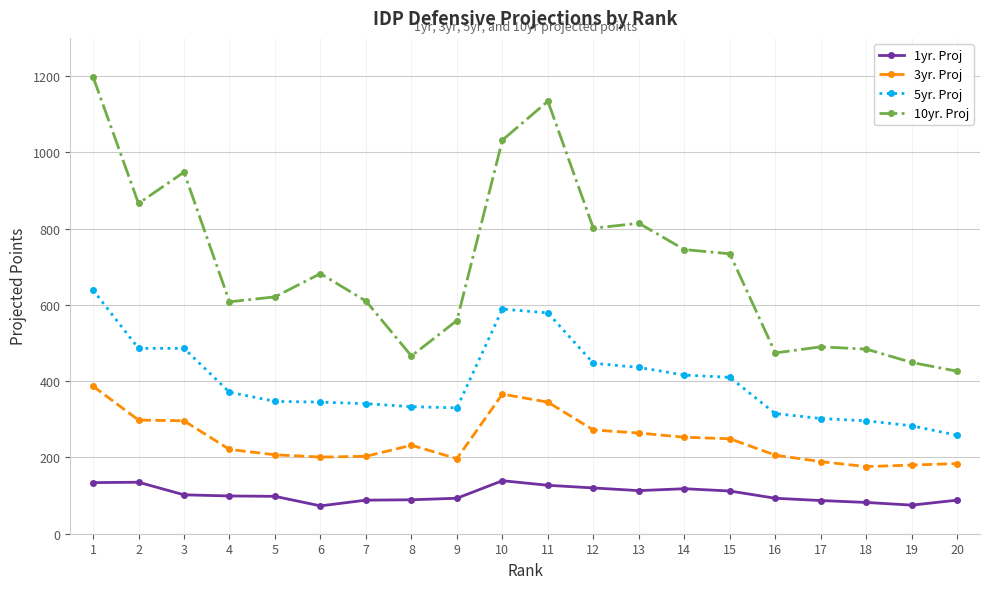

True or false: 1yr. Proj has more than 1 points higher than both neighbors.

True